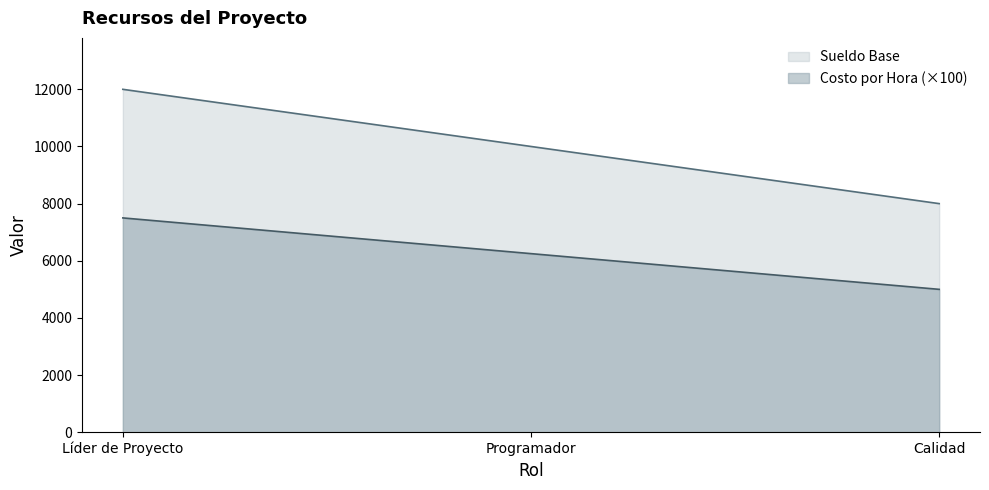

Is it true that Costo por Hora equals 10815 at Programador?

False